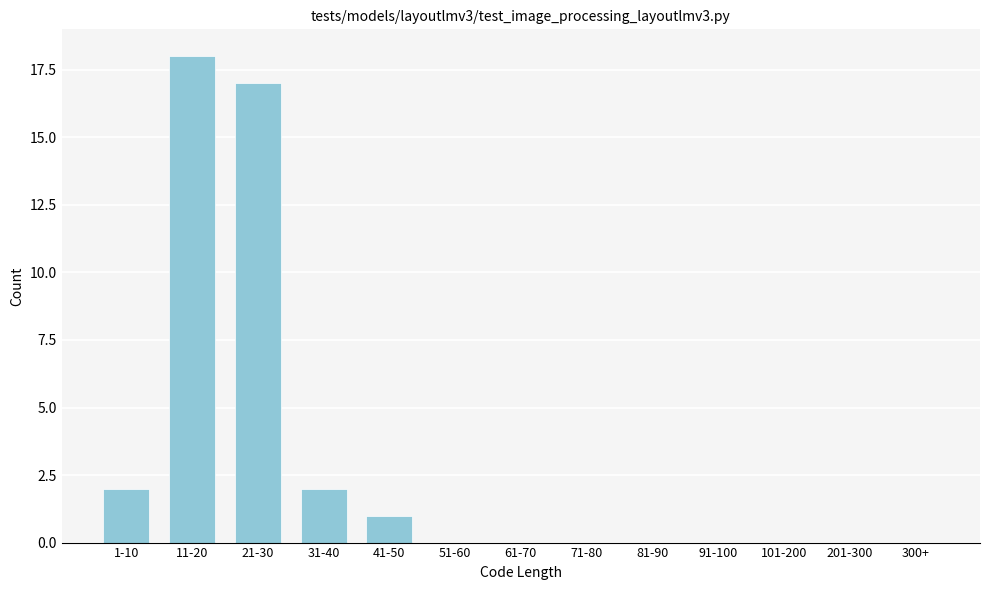

Reading left to right, list all the values displayed in this chart.

1-10=2	11-20=18	21-30=17	31-40=2	41-50=1	51-60=0	61-70=0	71-80=0	81-90=0	91-100=0	101-200=0	201-300=0	300+=0